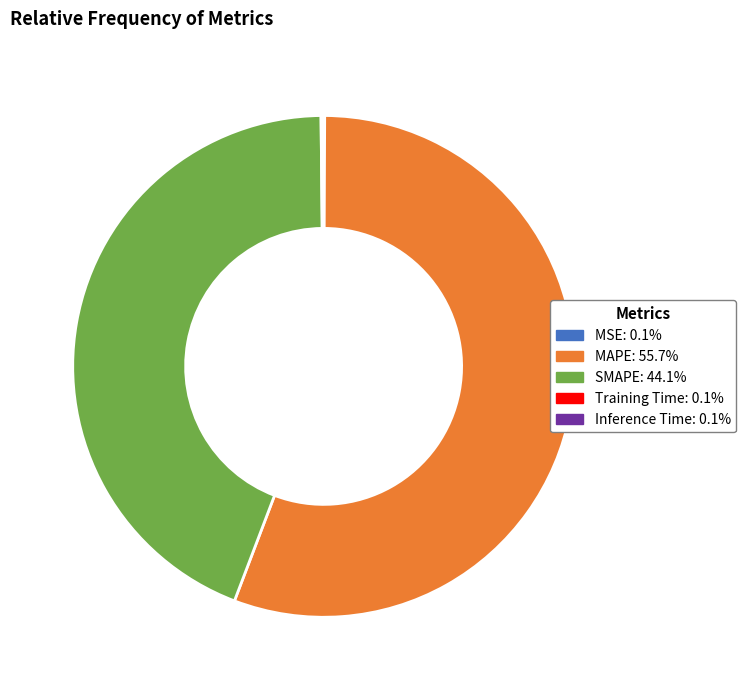

Does any single category account for the majority?

Yes